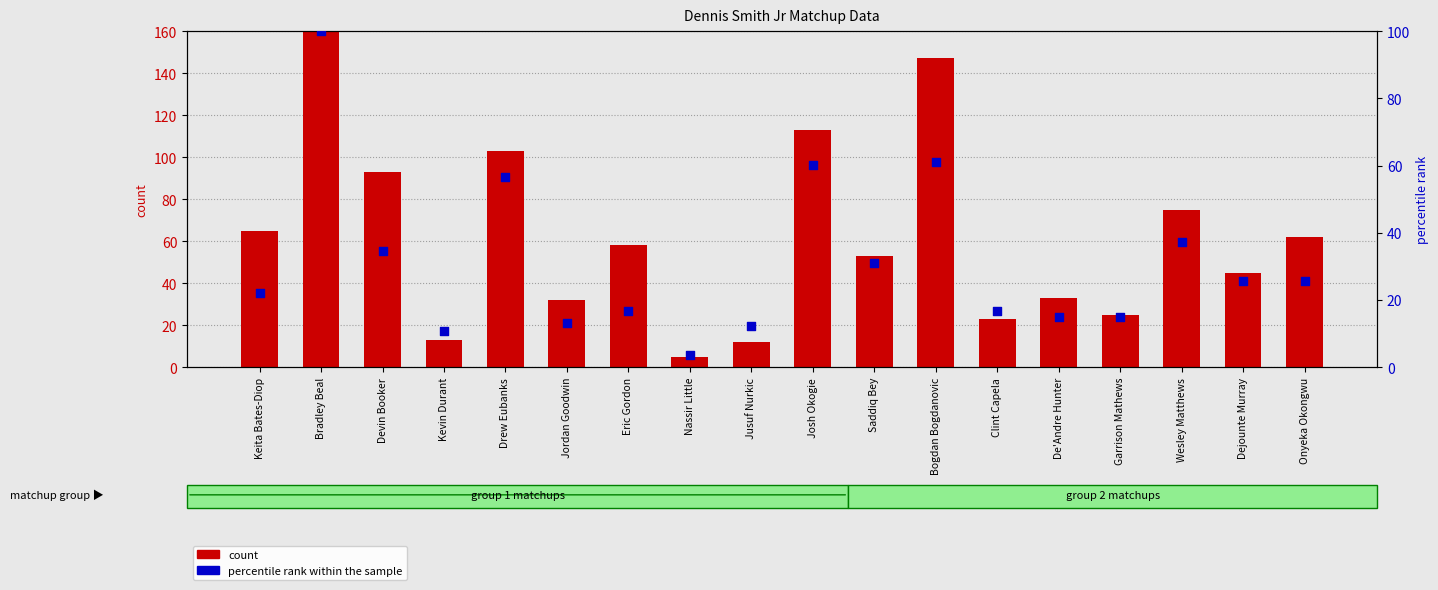

What are all the series names shown in the legend?

count, percentile rank within the sample